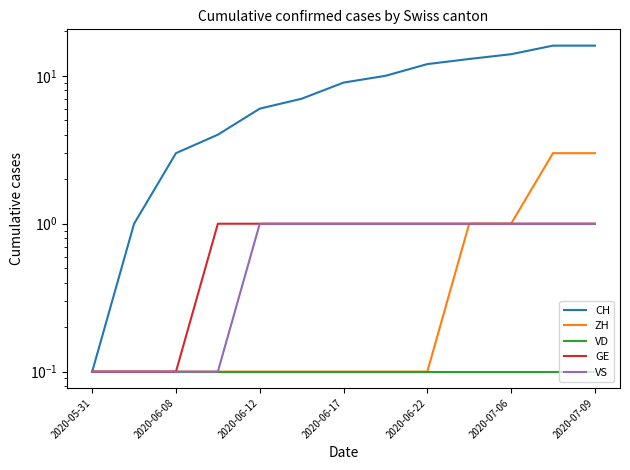

List the series in order of their peak value, lowest first.

VD, GE, VS, ZH, CH